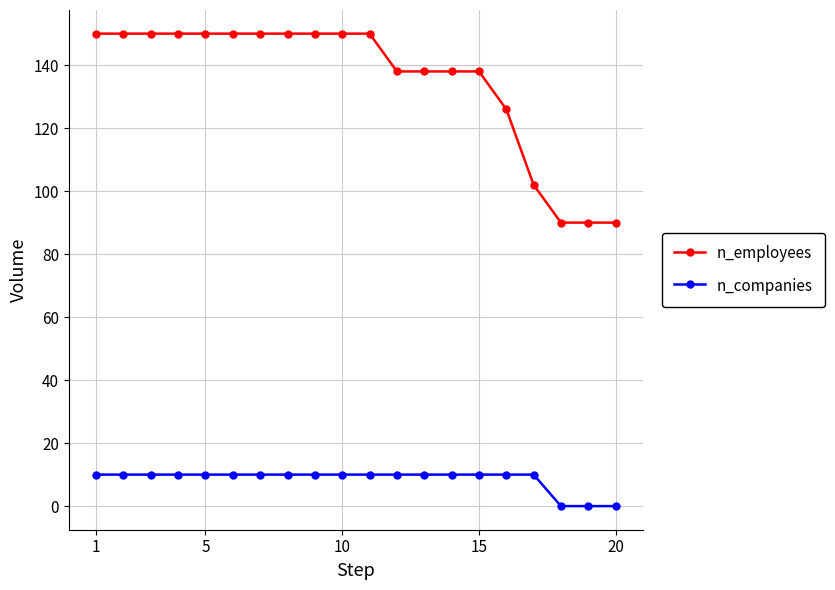

Which series has the largest total across all categories?

n_employees